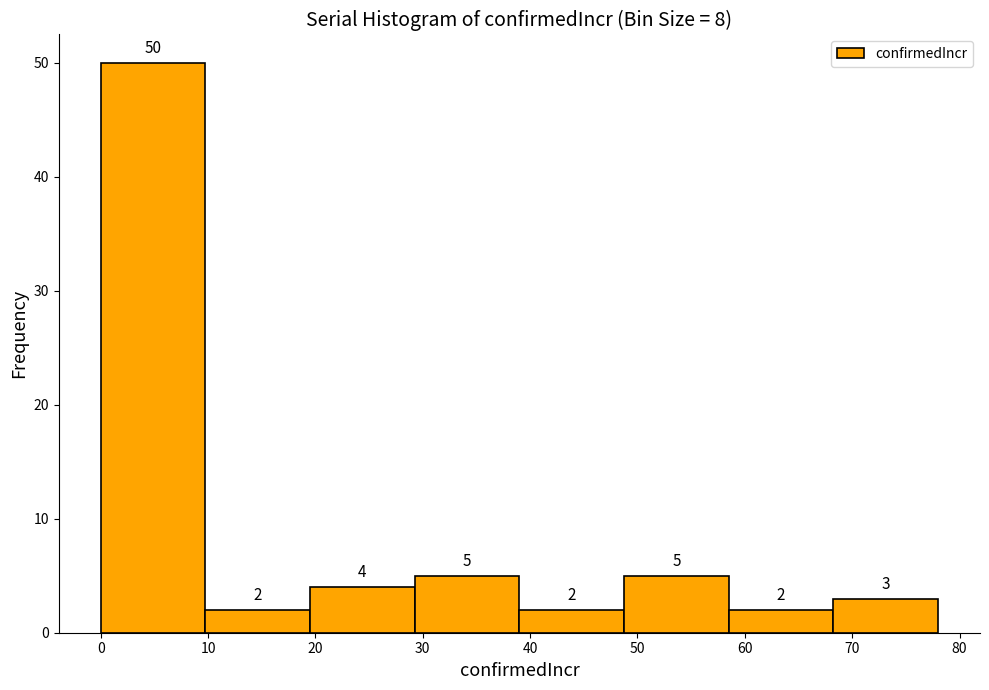

Reading left to right, list every bar in this chart as the range it spans on the x-axis followed by its height. The bar edges are not printed on the chart, so give them approximately, as read against the axis.

0 to 10: 50
10 to 20: 2
20 to 29: 4
29 to 39: 5
39 to 49: 2
49 to 59: 5
59 to 68: 2
68 to 78: 3